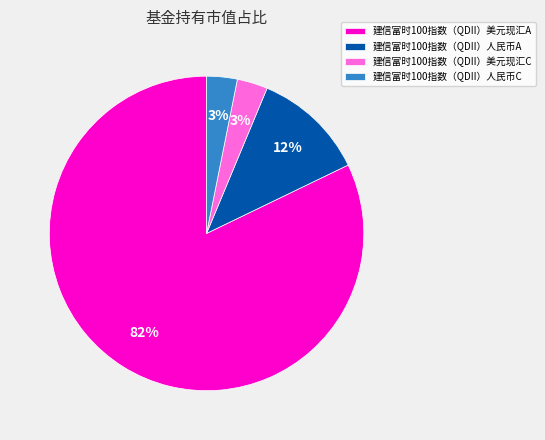

Does 建信富时100指数（QDII）美元现汇C represent more than half of the total?

No